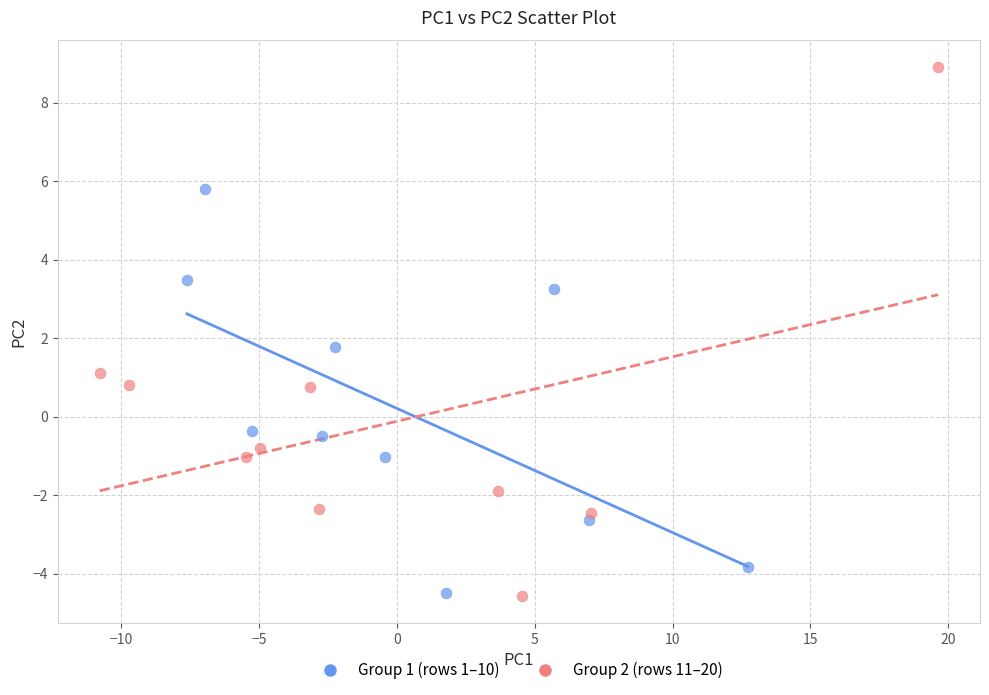

Which series reaches the maximum Y coordinate?

Group 2 (rows 11–20)